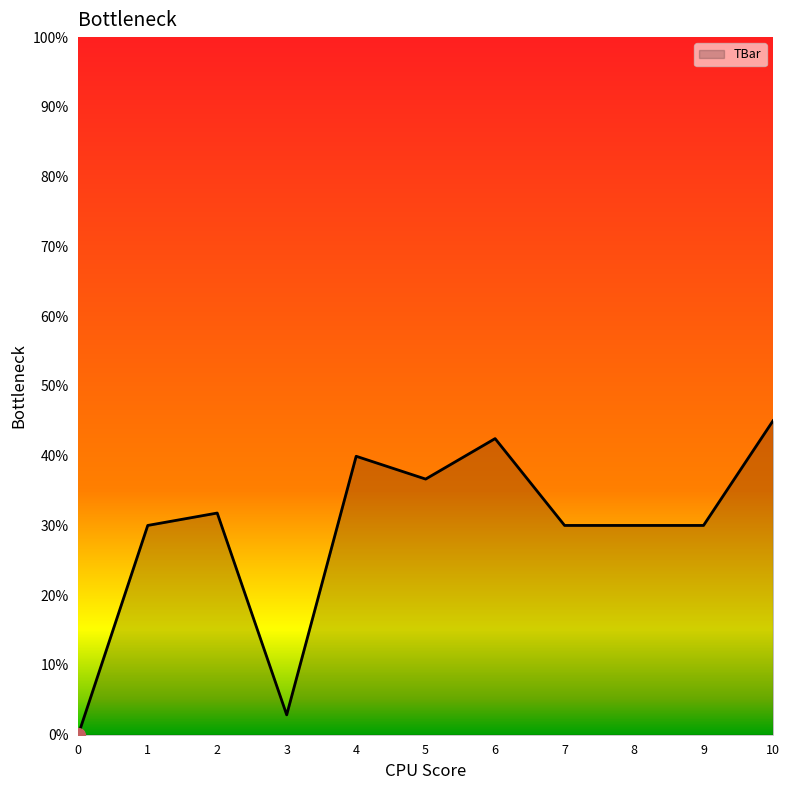

What is the sum of the values at 3 and 1?

32.8